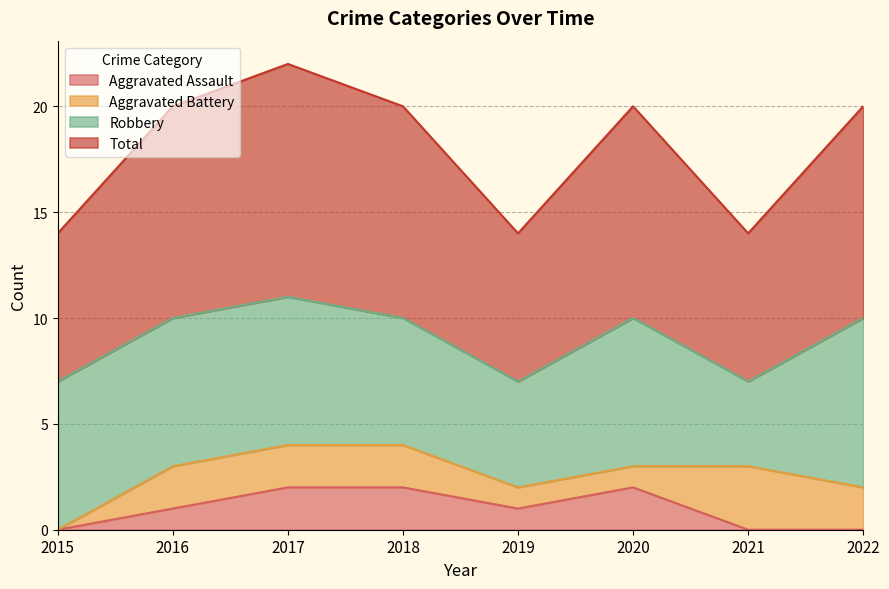

True or false: Aggravated Assault has a value of 3 at 2017.

False